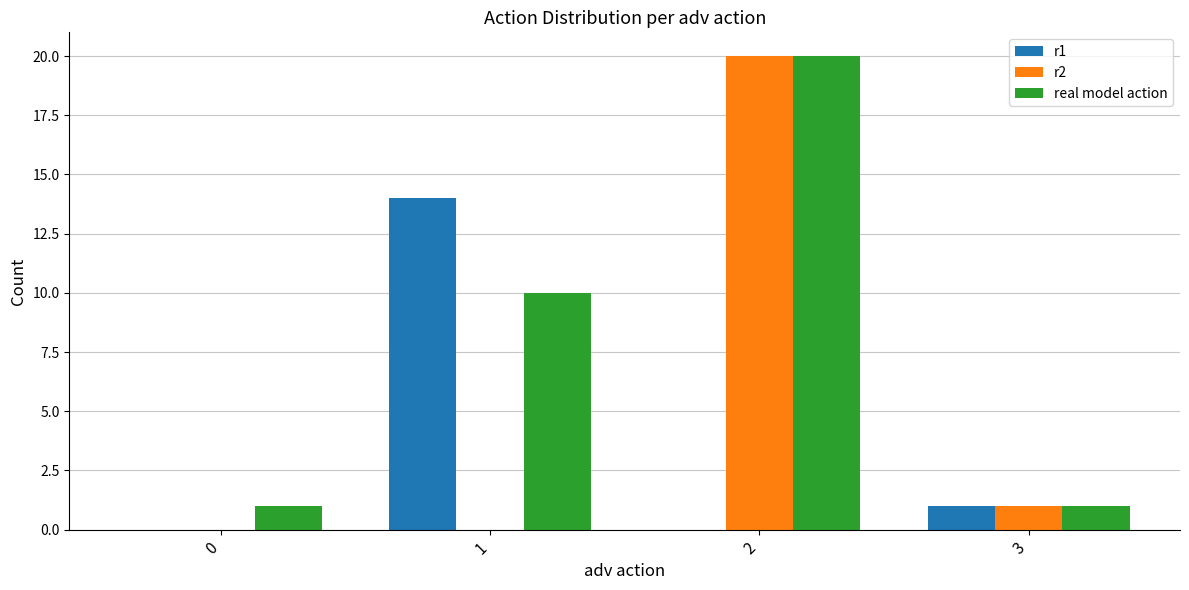

At which category is the sum across all series the highest?

2